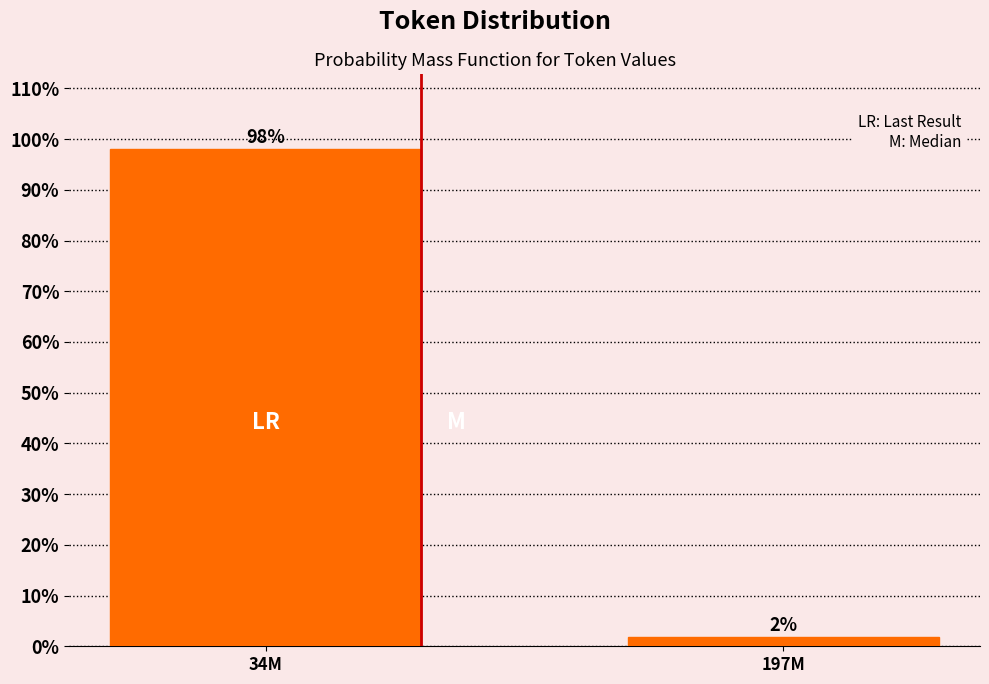

What is the greatest value displayed?

98.1